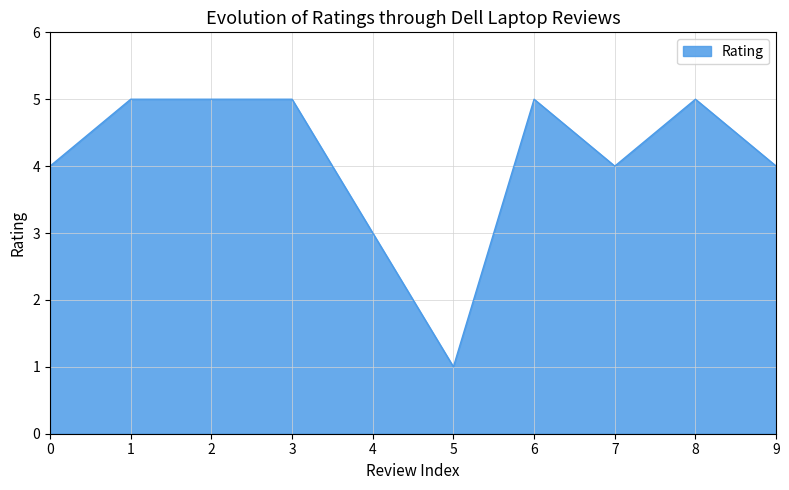

True or false: the data shows 5 at 6.

True